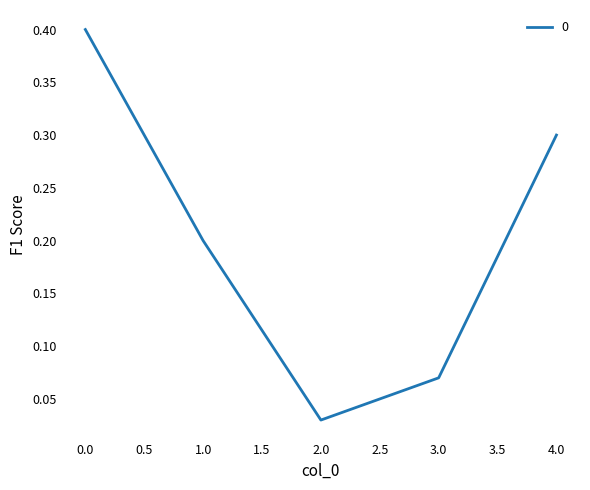

At which category does the data reach its first local valley?

2.0